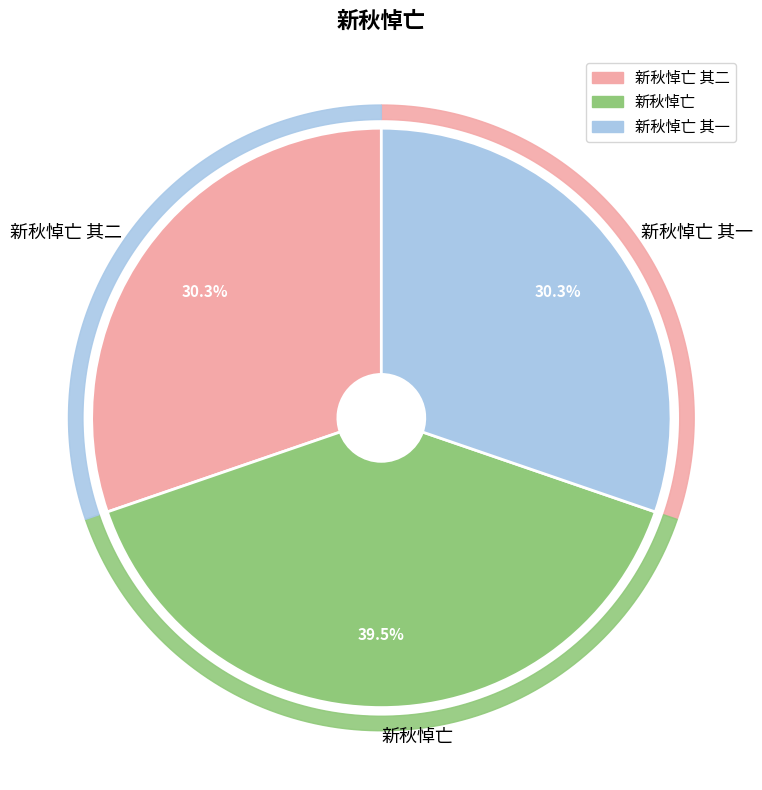

To the nearest percent, what portion does 新秋悼亡 其一 represent?

30%